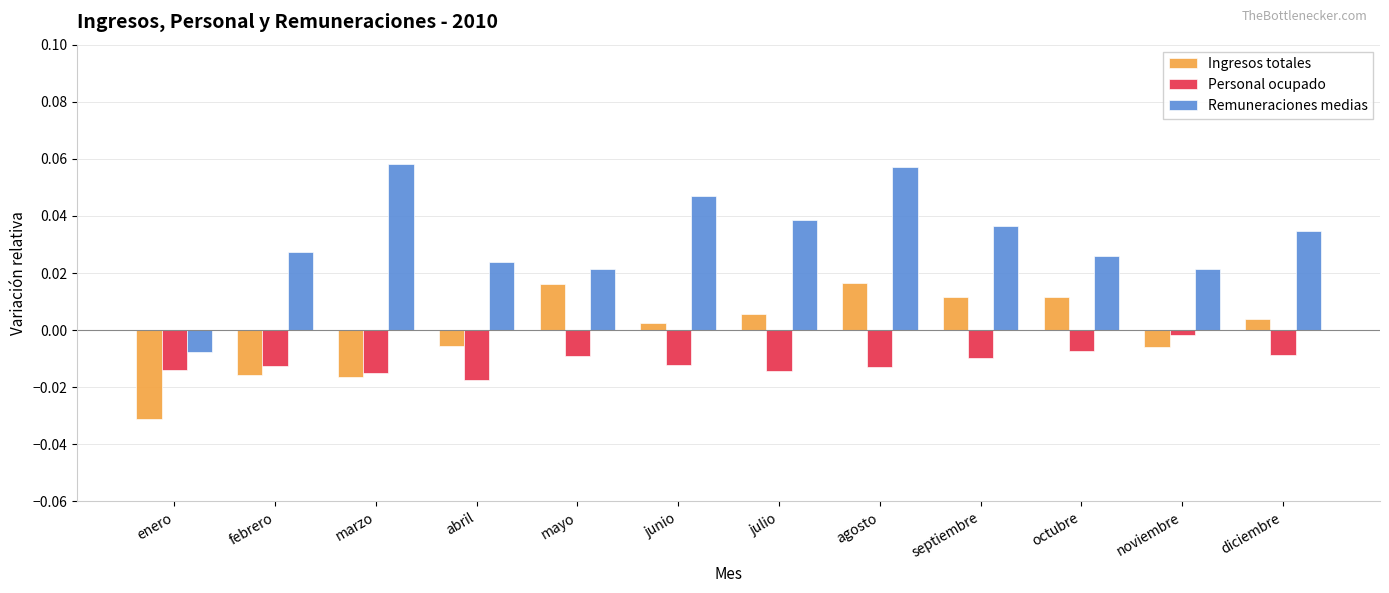

What are all the series names shown in the legend?

Ingresos totales, Personal ocupado, Remuneraciones medias